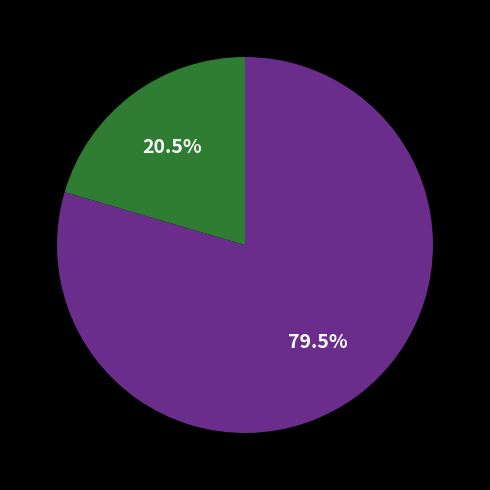

Is there a majority slice in this chart?

Yes